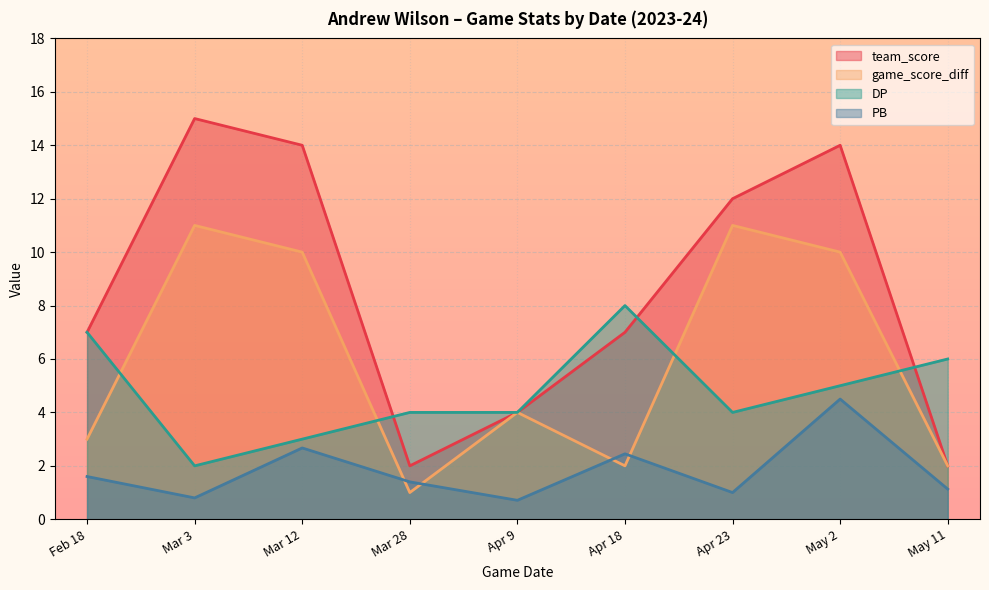

True or false: team_score and game_score_diff intersect in this chart.

False